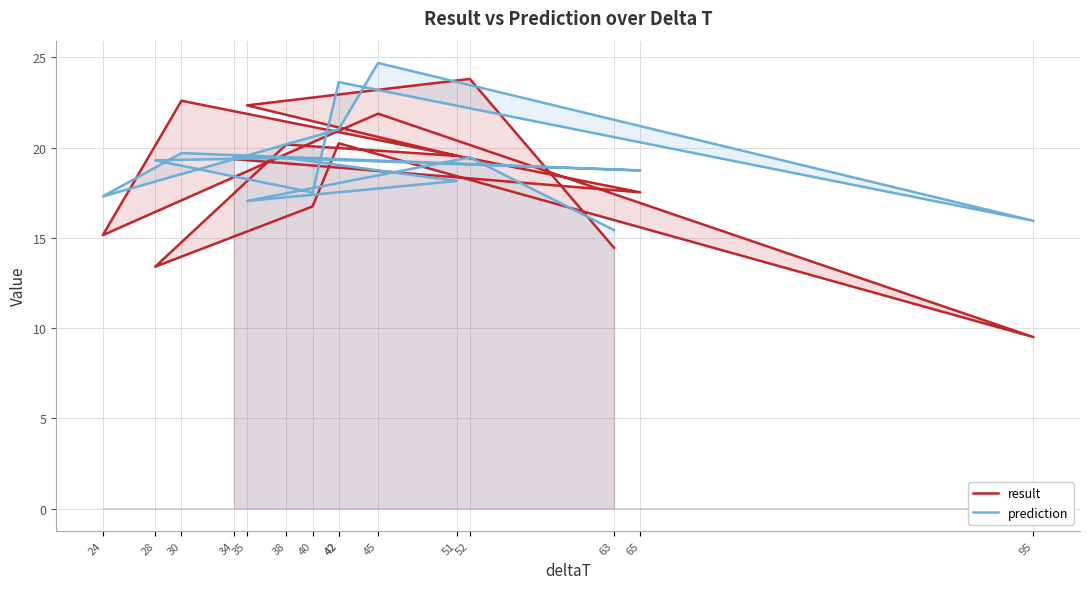

Count the number of data series in this chart.

2